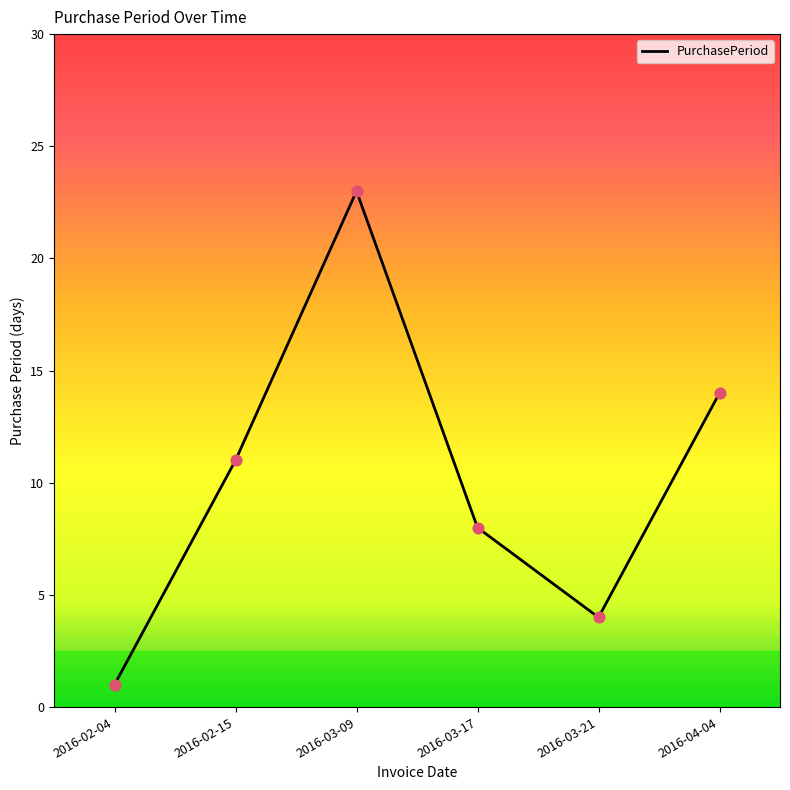

Approximately how many times larger is the value at 2016-03-17 compared to 2016-02-04?

8.0